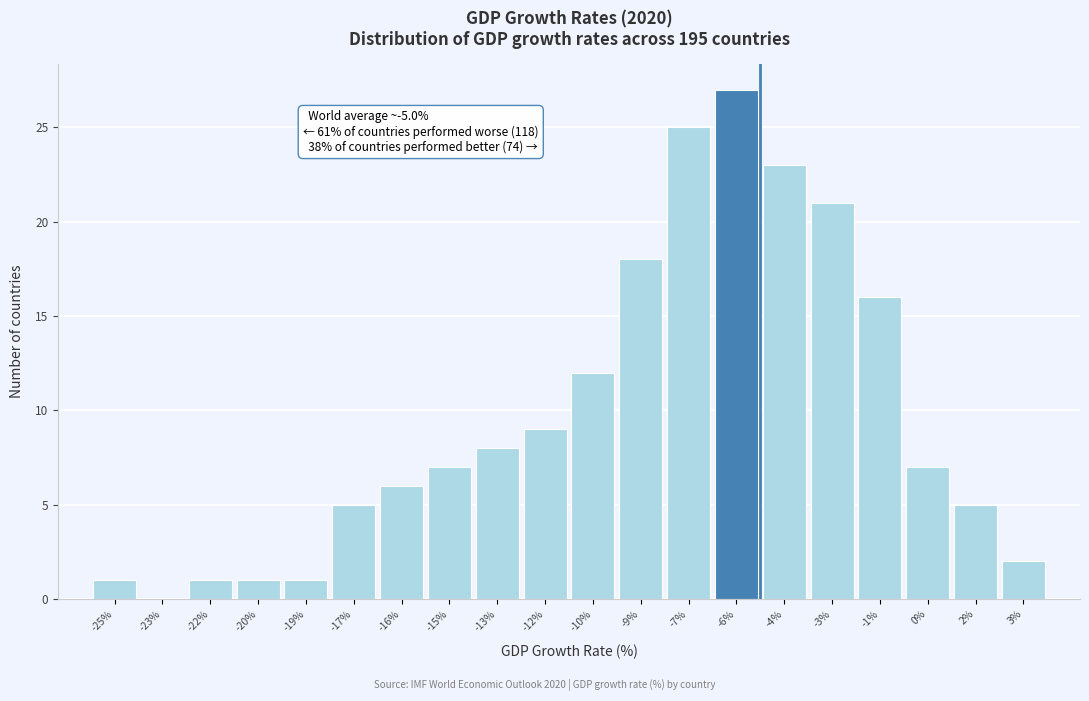

Reading left to right, transcribe all the data shown in this chart.

-25%=1	-23%=0	-22%=1	-20%=1	-19%=1	-17%=5	-16%=6	-15%=7	-13%=8	-12%=9	-10%=12	-9%=18	-7%=25	-6%=27	-4%=23	-3%=21	-1%=16	0%=7	2%=5	3%=2